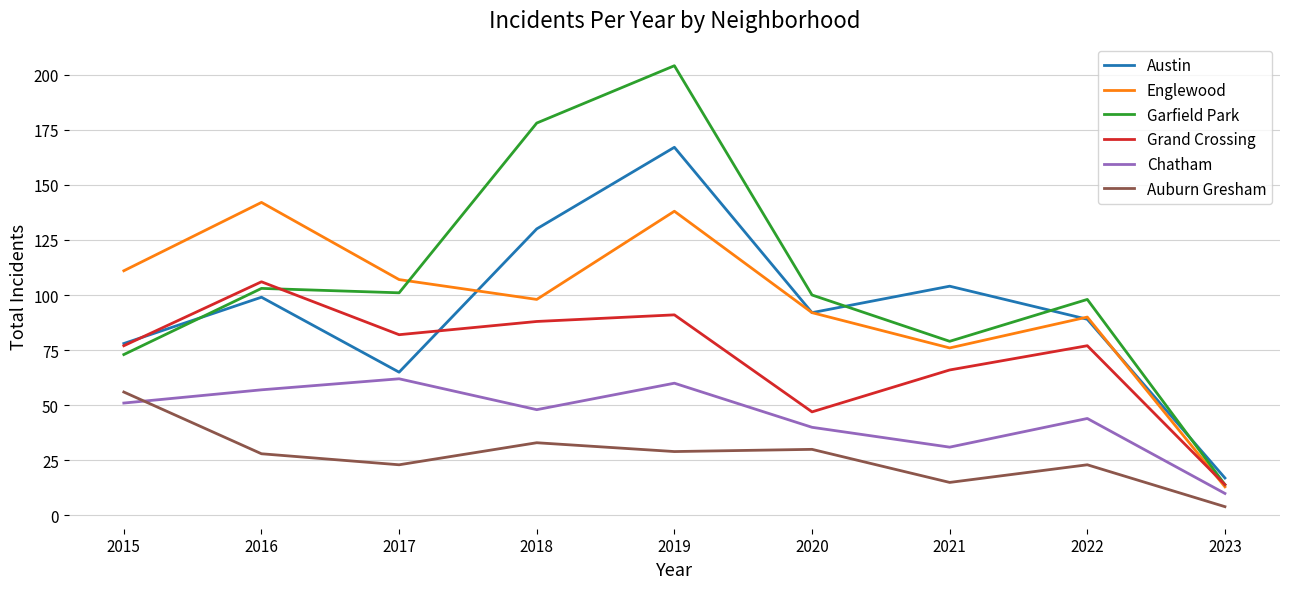

Read the Englewood value at 2022, to the nearest 10.

90